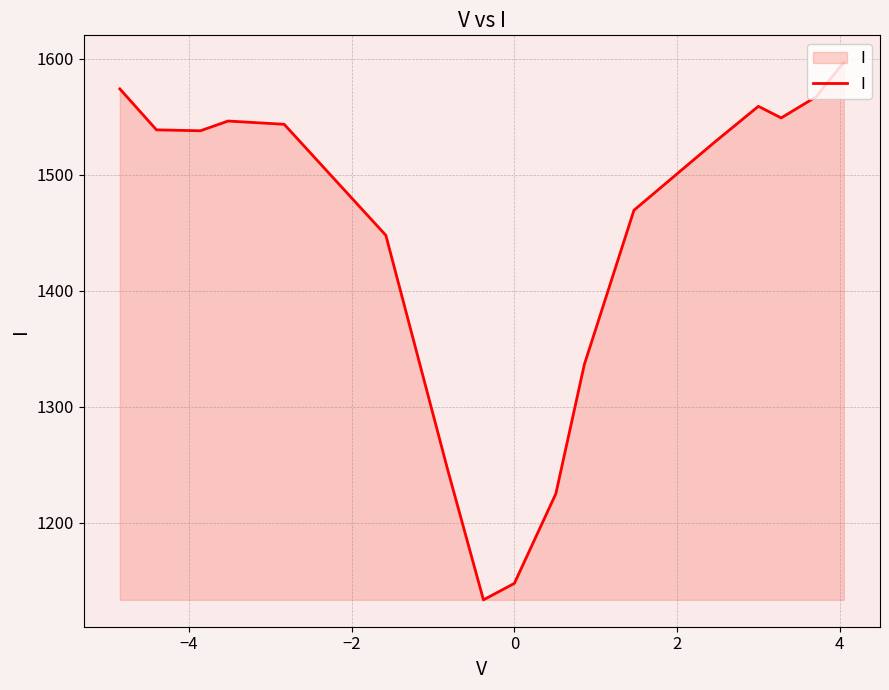

What is the greatest value displayed?

1596.8